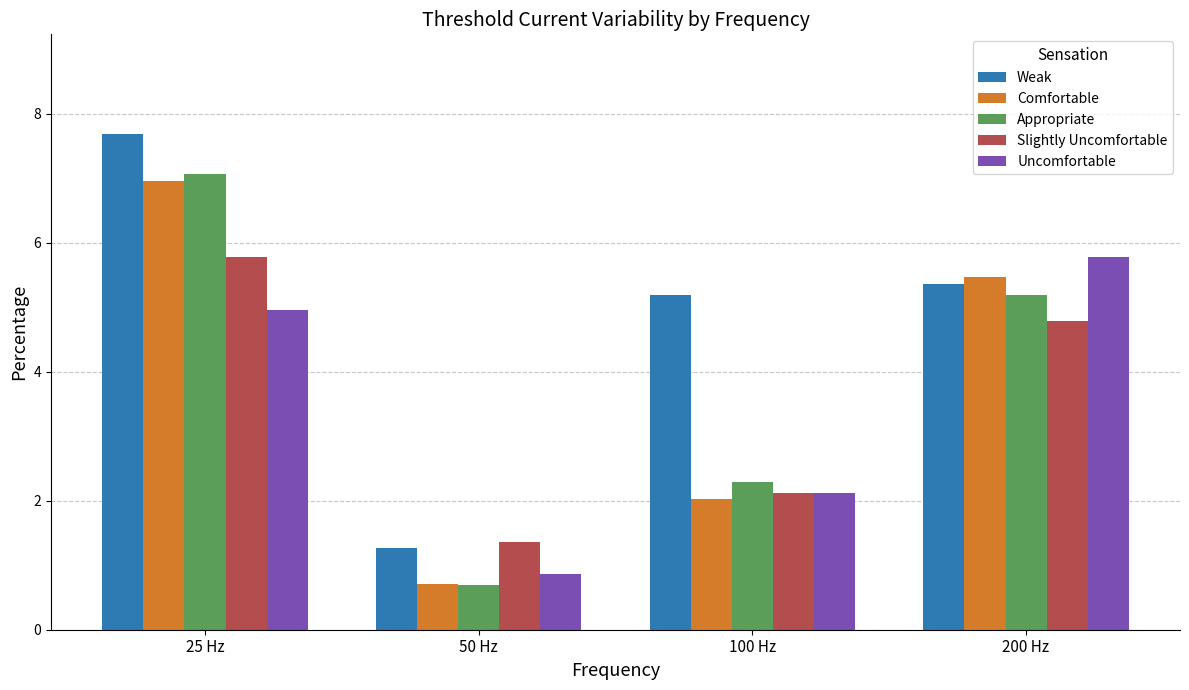

At which label is Uncomfortable closest to 3?

100 Hz